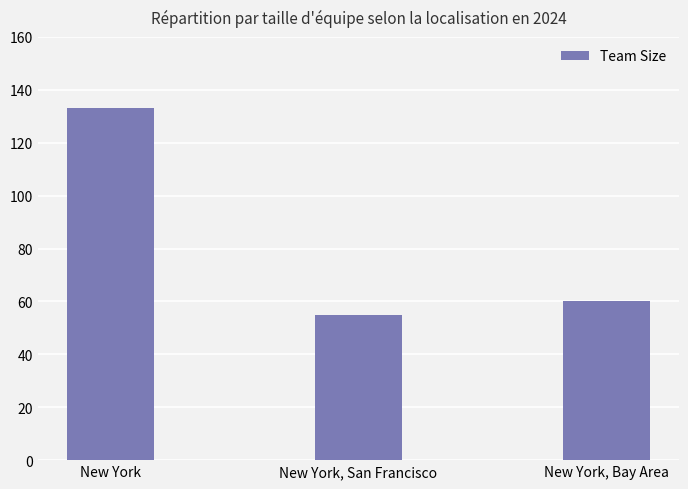

What is the label of the 2nd bar from the right?

New York, San Francisco